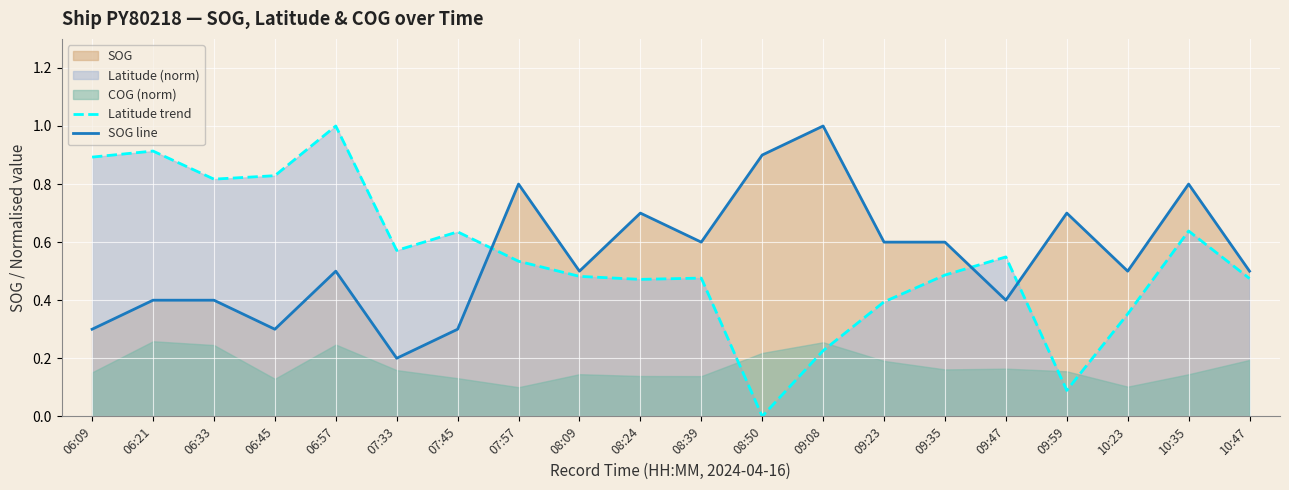

What is the sum of all SOG line values?

11.0